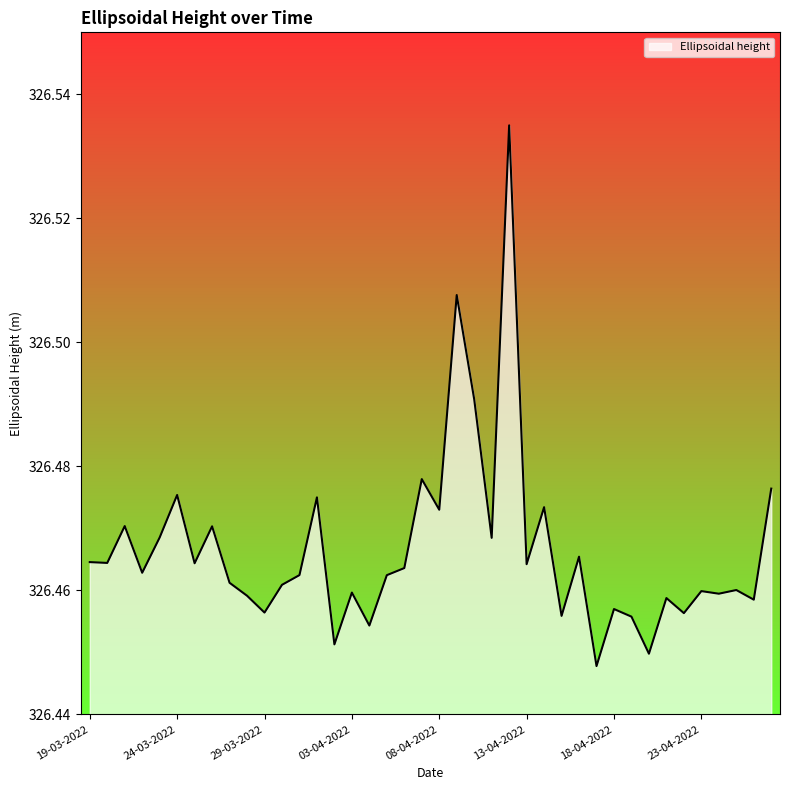

How many lines are shown in the chart?

1